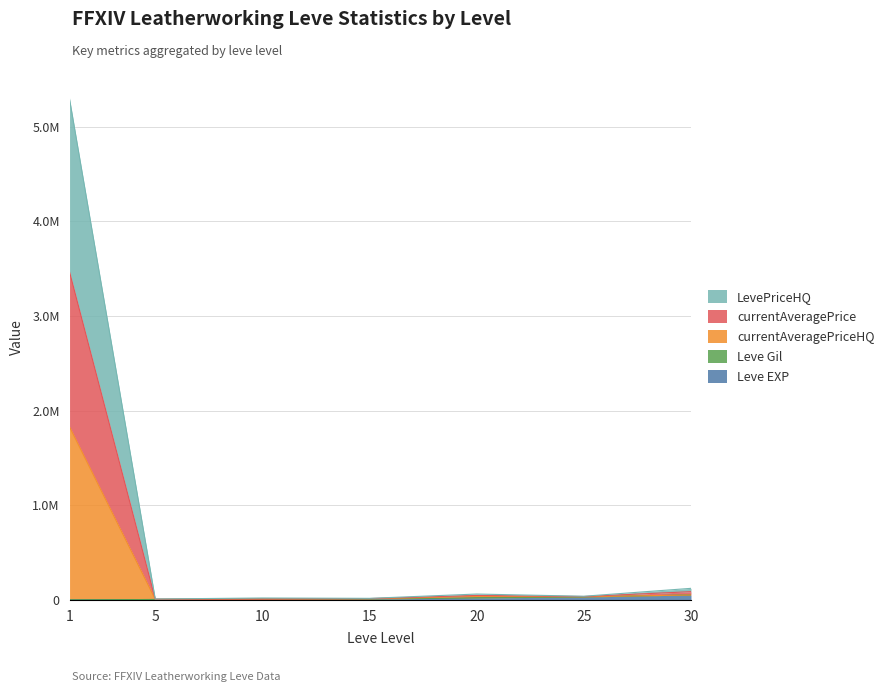

Count the number of categories in the chart.

7